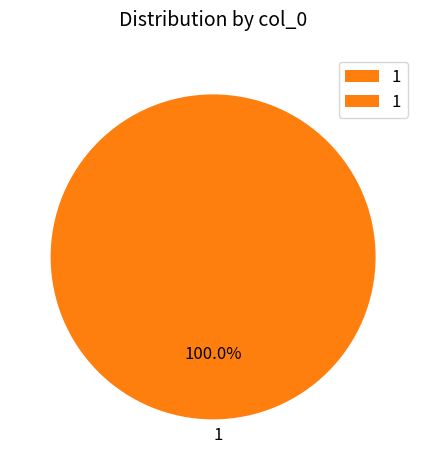

How many segments does this pie chart have?

1